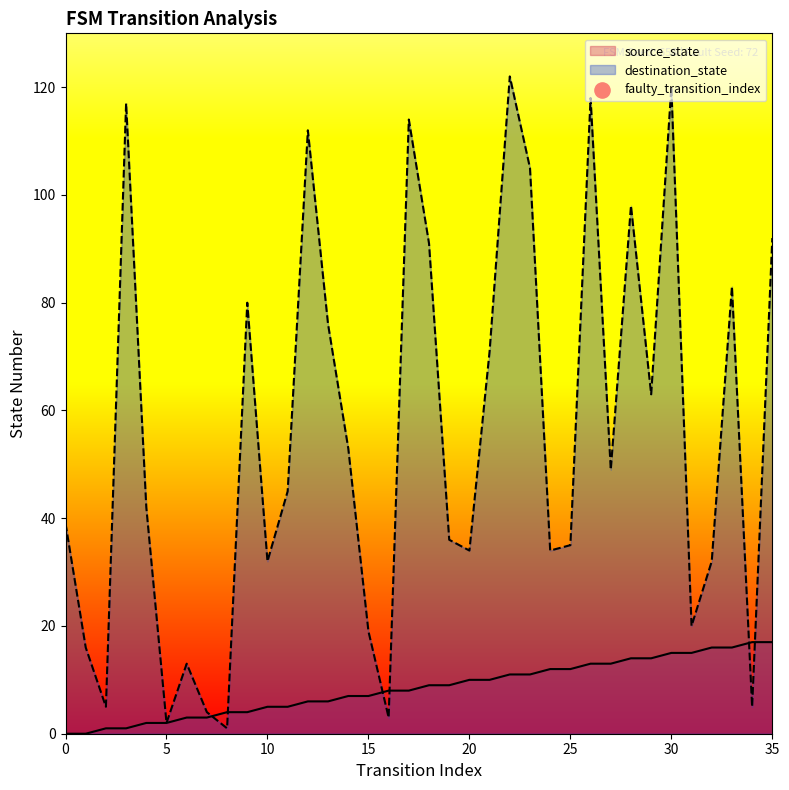

Which series reaches the maximum Y coordinate?

destination_state